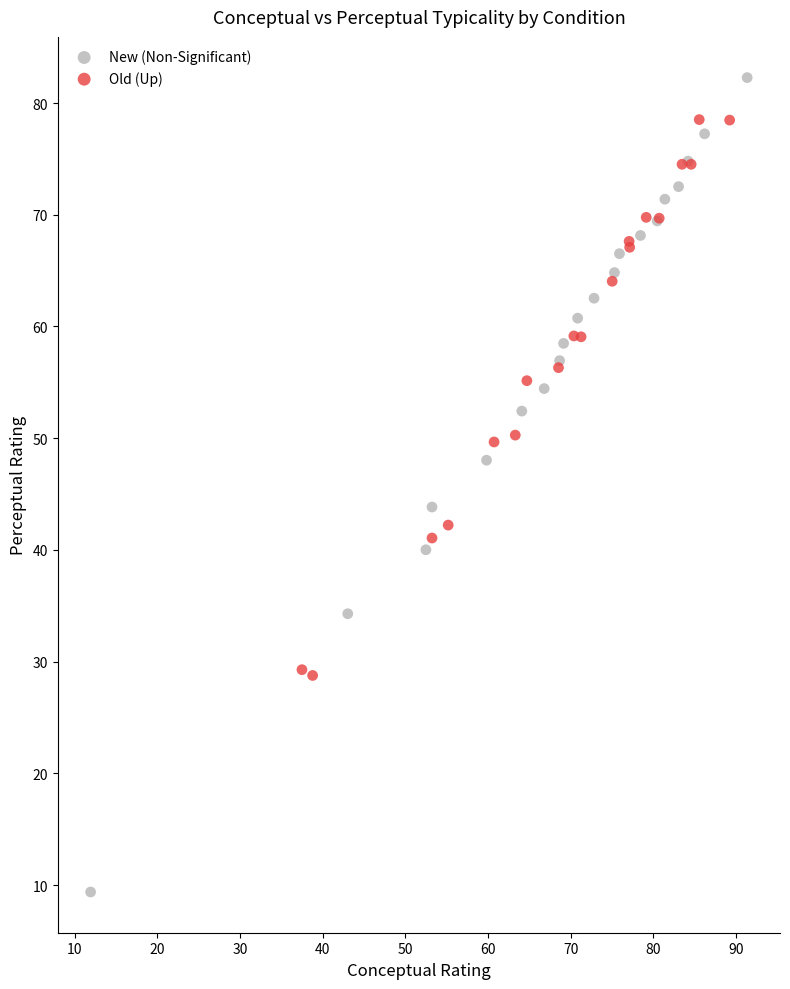

Which series contains the highest Y value?

New (Non-Significant)